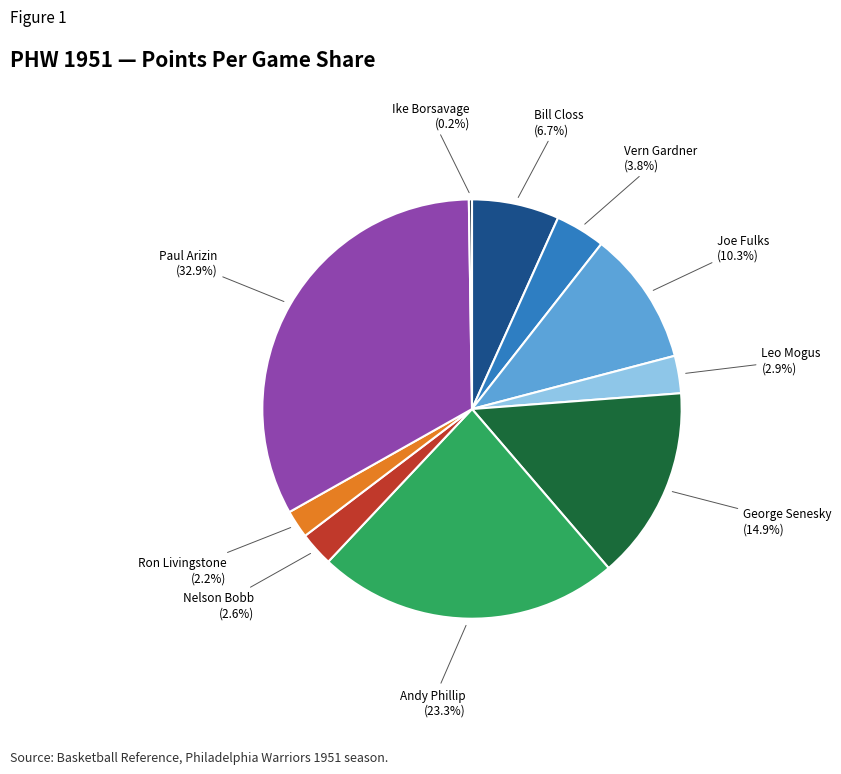

To the nearest percent, what is the combined percentage of Joe Fulks and Paul Arizin?

43%